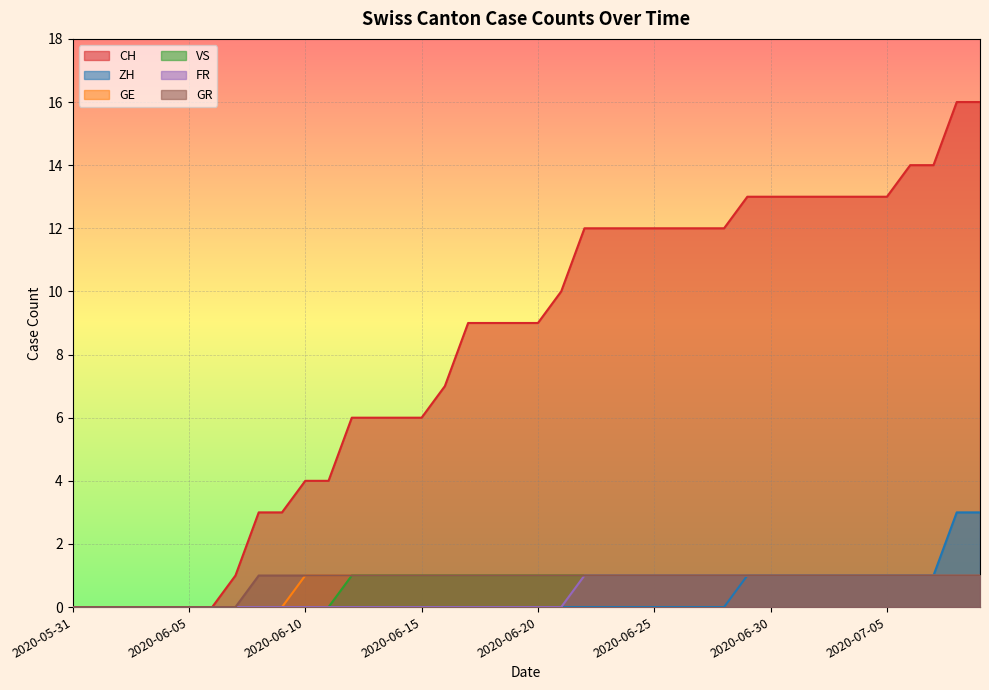

Which category has the lowest value in the FR series?

2020-05-31